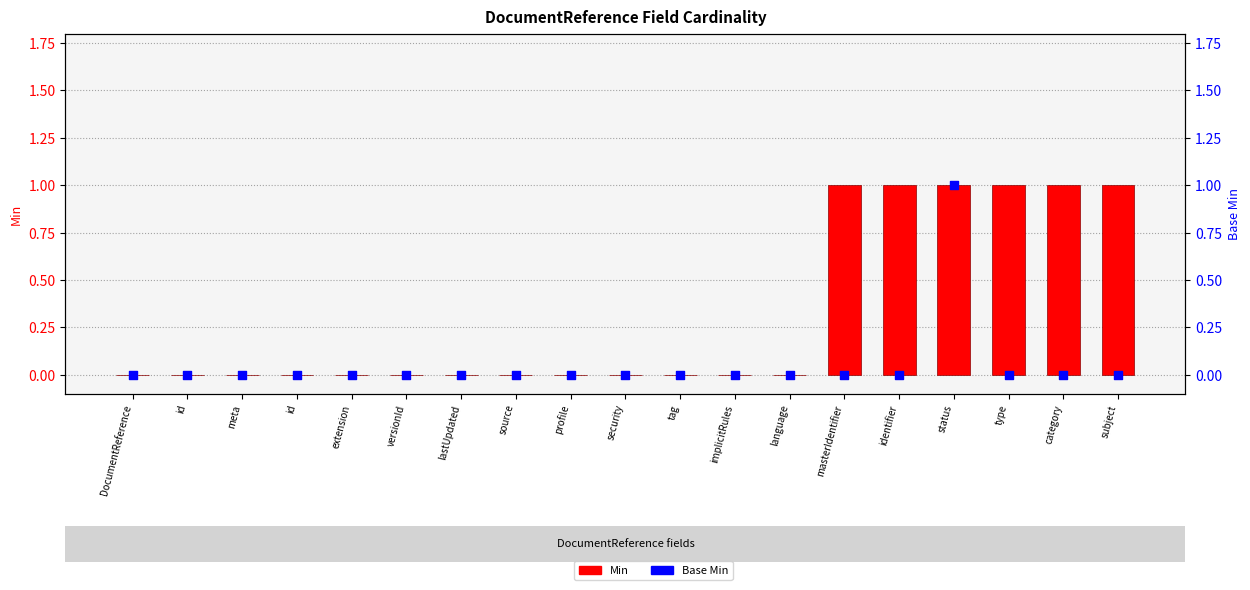

Is the value of Min at subject greater than the value of Base Min at implicitRules?

Yes